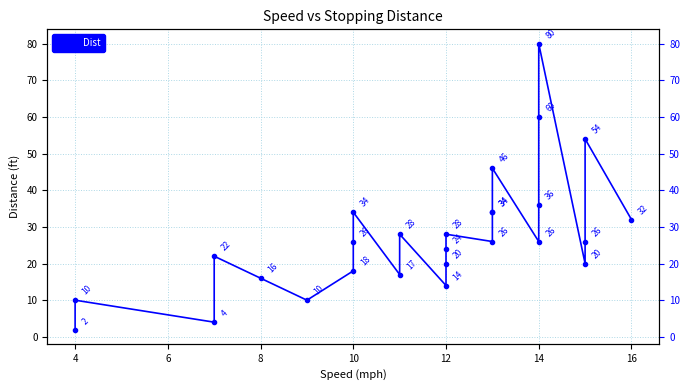

What is the difference between the maximum and minimum values?

78